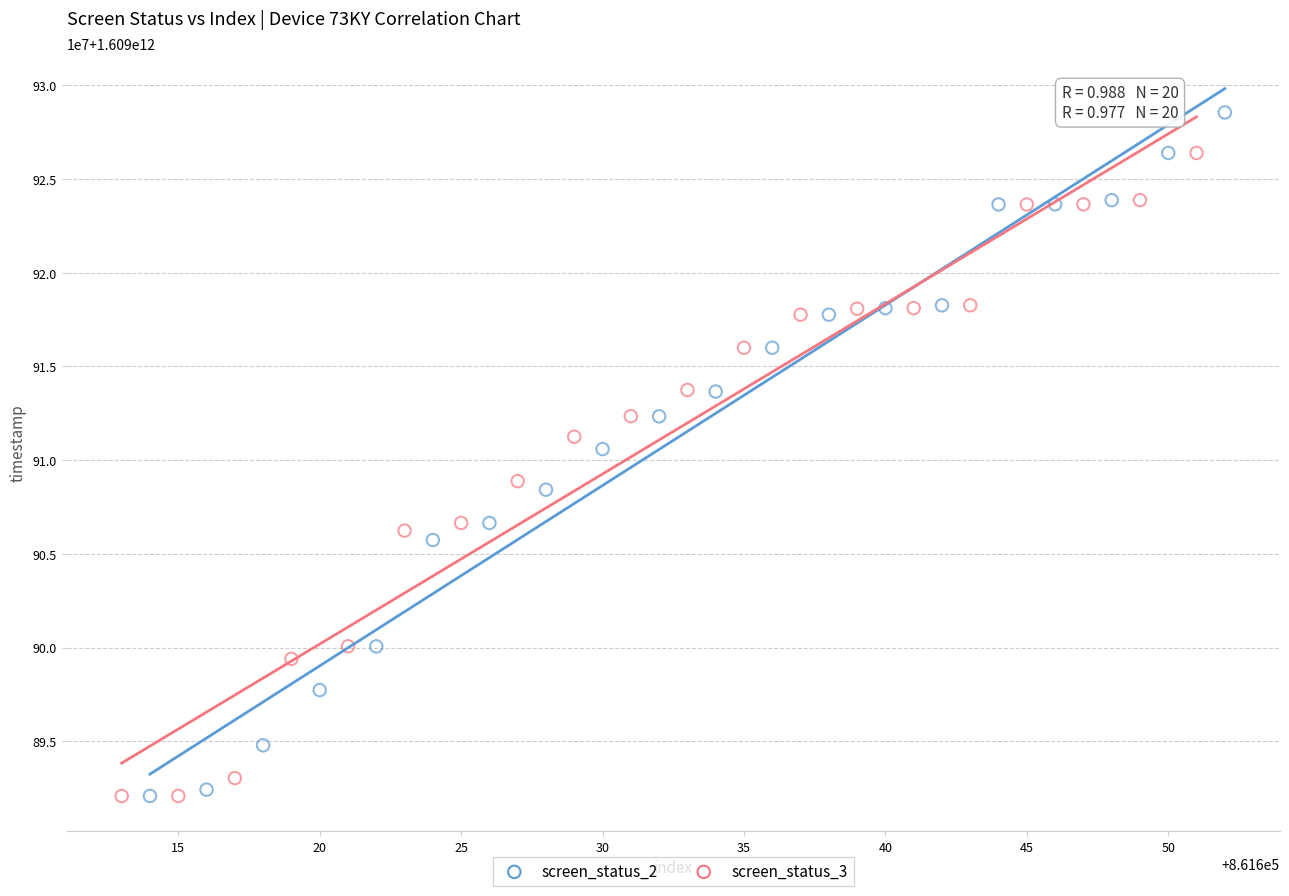

What are all the series names shown in the legend?

screen_status_2, screen_status_3